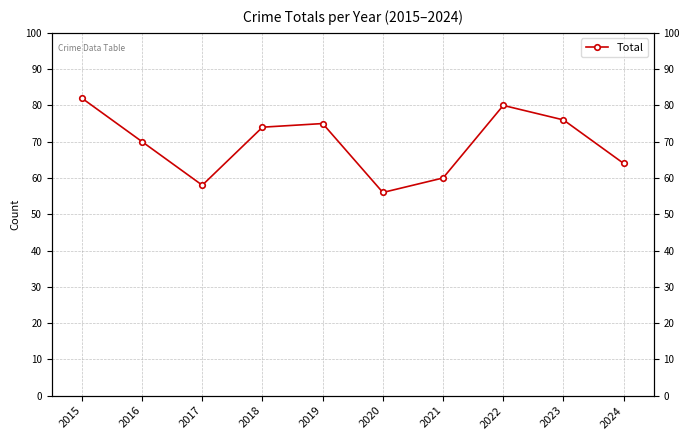

What is the approximate value at 2023?

76